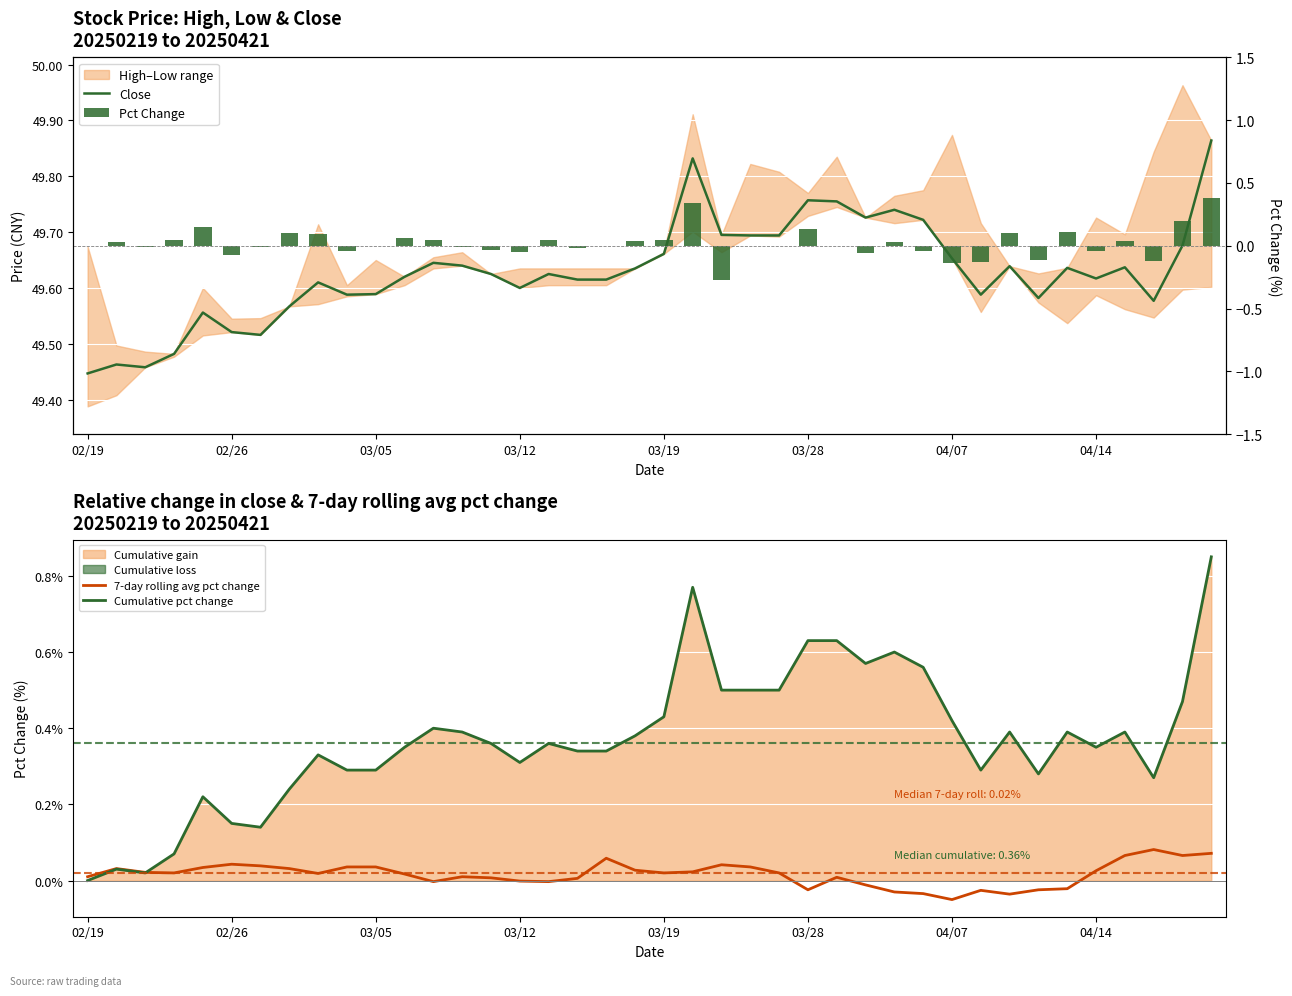

At which category does the chart reach its minimum across all series?

22